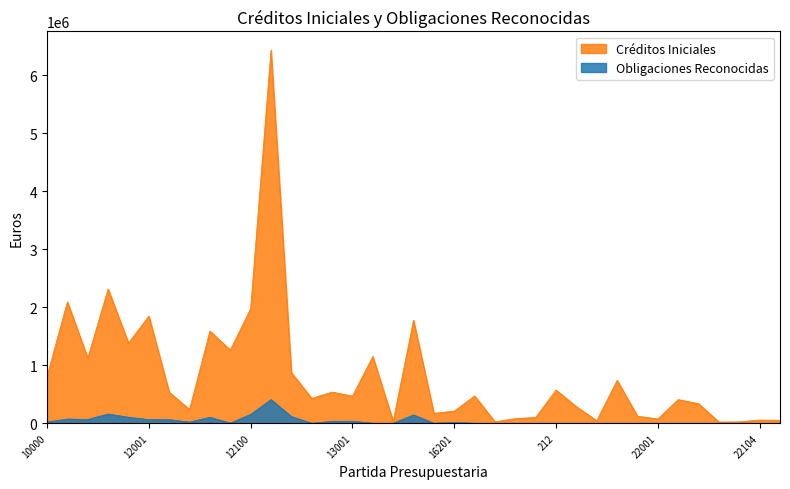

The Obligaciones Reconocidas series shows 0.0 at 22104. True or false?

True